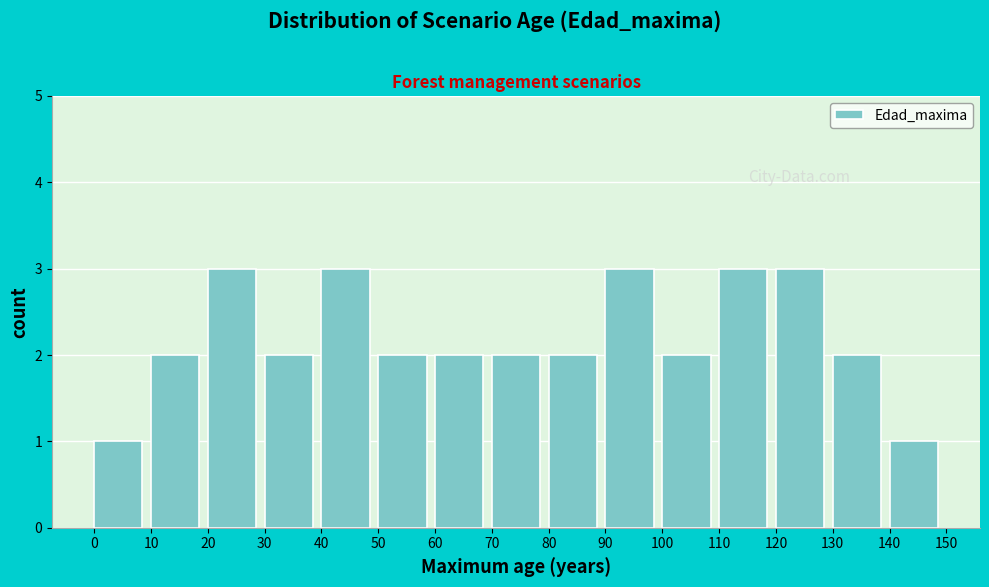

Reading left to right, list every bar in this chart as the range it spans on the x-axis followed by its height. The values are not printed on the chart, so give them approximately, as read against the axis.

0 to 10: 1
10 to 20: 2
20 to 30: 3
30 to 40: 2
40 to 50: 3
50 to 60: 2
60 to 70: 2
70 to 80: 2
80 to 90: 2
90 to 100: 3
100 to 110: 2
110 to 120: 3
120 to 130: 3
130 to 140: 2
140 to 150: 1